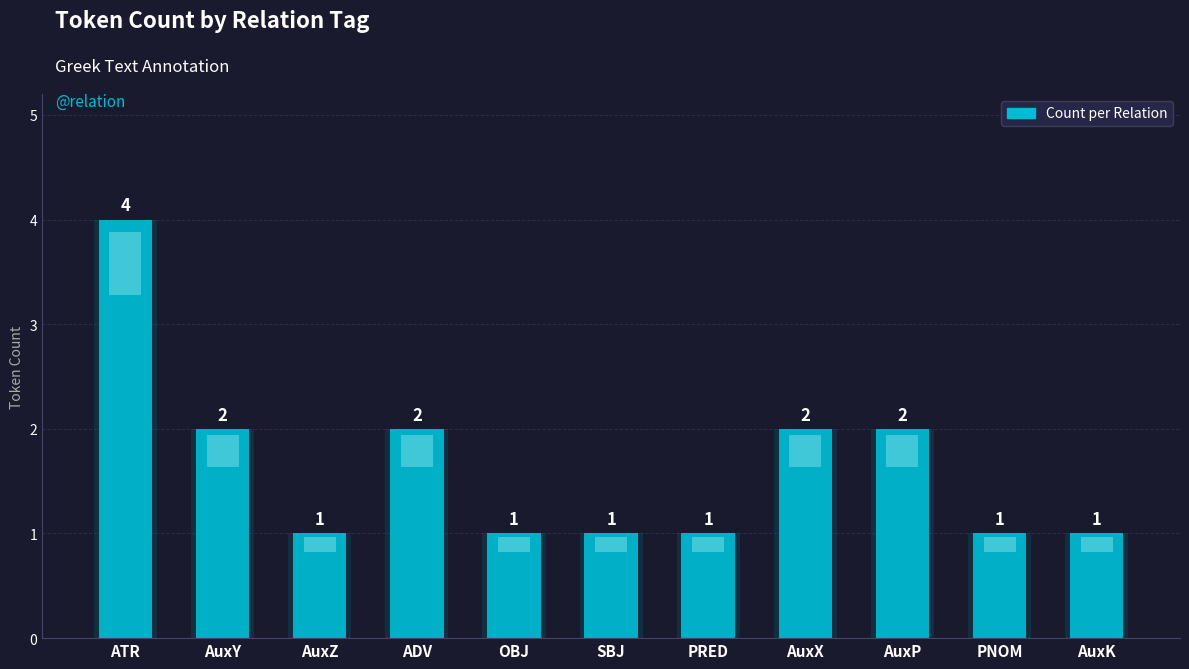

What is the label of the 2nd bar from the left?

AuxY